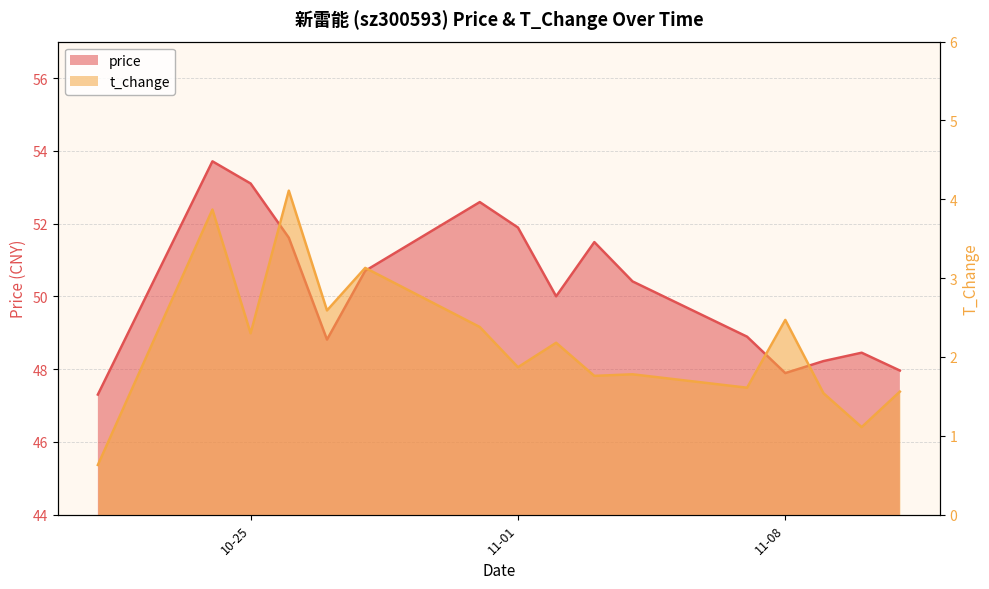

At 2022-10-31, list the series in order from smallest to largest.

t_change, price